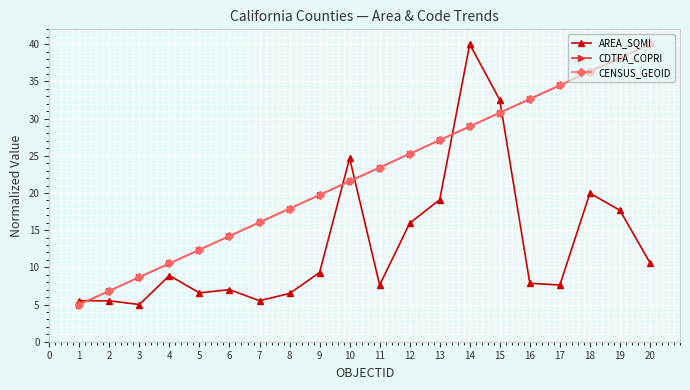

How many intersections are there between CDTFA_COPRI and AREA_SQMI?

5